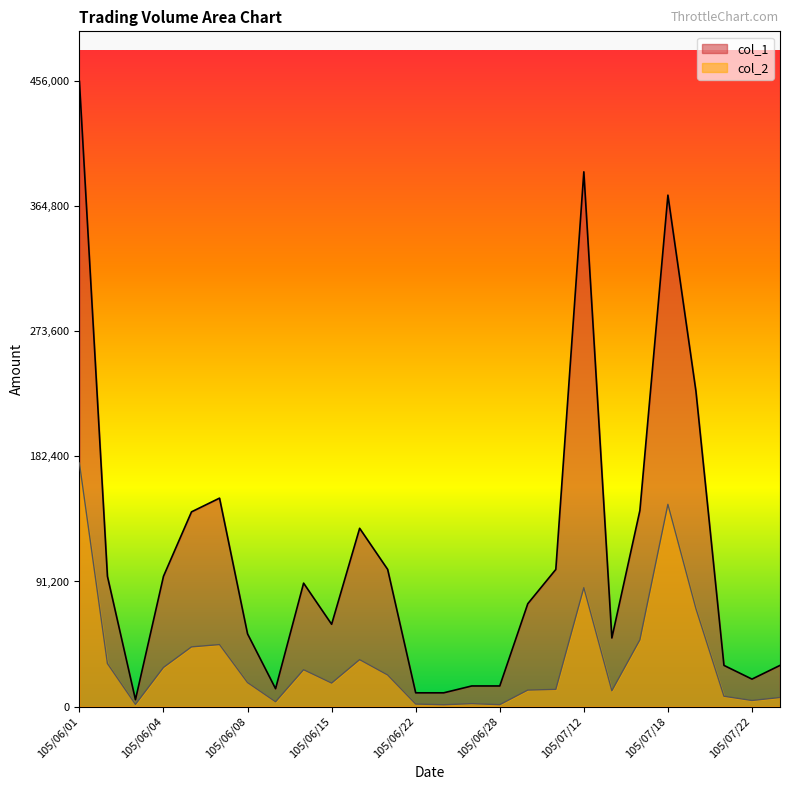

In col_1, how many points are higher than both neighbors (excluding endpoints)?

5